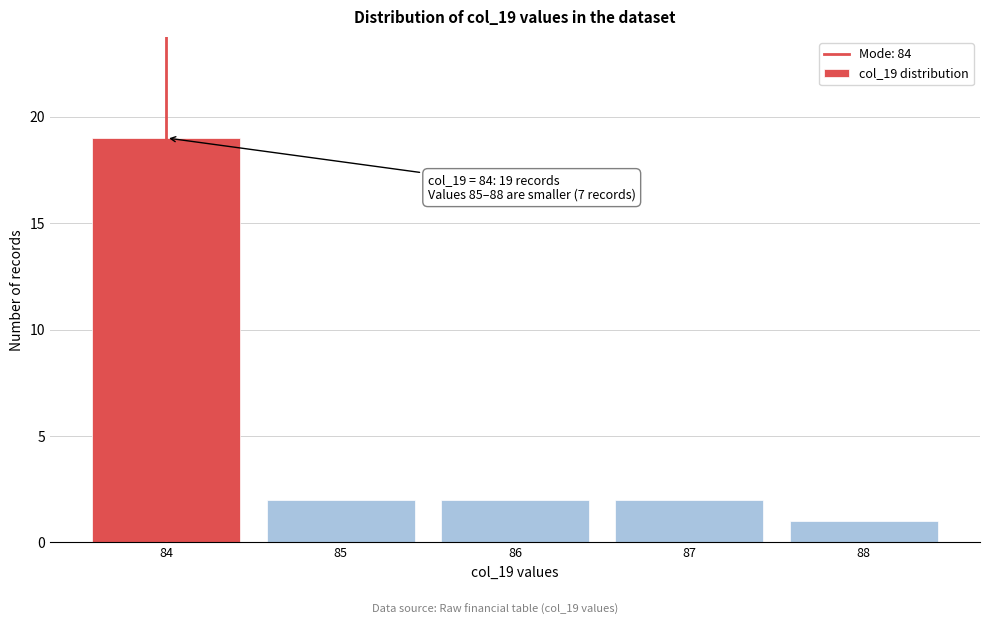

Reading right to left, extract all data points from this chart.

1	2	2	2	19